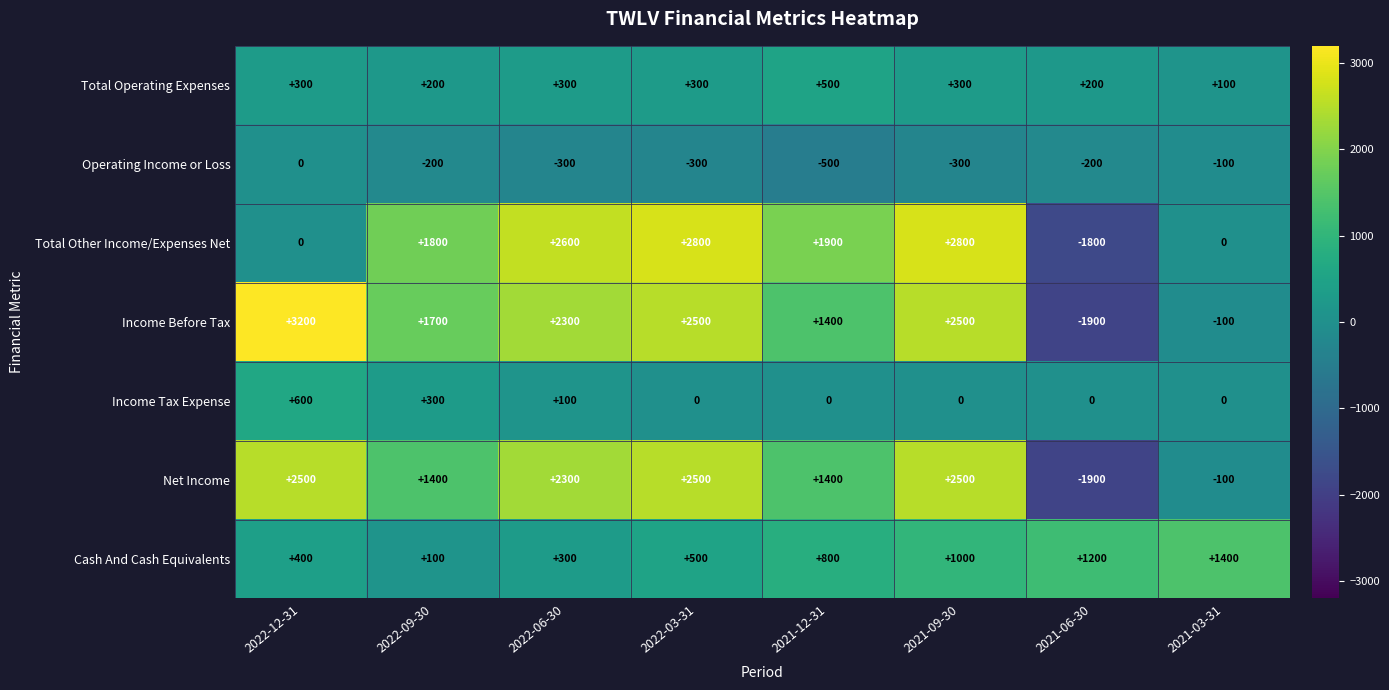

True or false: Total Other Income/Expenses Net has a value of 4890 at 2022-03-31.

False